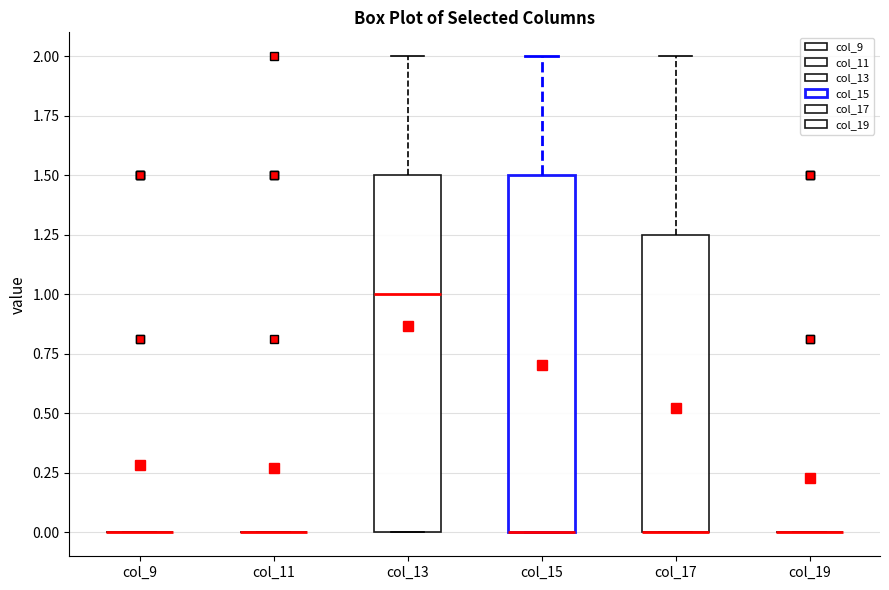

Reading left to right, transcribe this box plot: for each box, give where its median line is, the range the box spans, and where its two whiskers end, as read against the y-axis. The values are not printed on the chart, so give them approximately, as read against the axis.

col_9: box collapsed to a line at 0.00, whiskers 0.00 to 0.00
col_11: box collapsed to a line at 0.00, whiskers 0.00 to 0.00
col_13: median 1.00, box 0.00 to 1.50, whiskers 0.00 to 2.00
col_15: median 0.00 (drawn on the box's lower edge), box 0.00 to 1.50, whiskers 0.00 to 2.00
col_17: median 0.00 (drawn on the box's lower edge), box 0.00 to 1.25, whiskers 0.00 to 2.00
col_19: box collapsed to a line at 0.00, whiskers 0.00 to 0.00